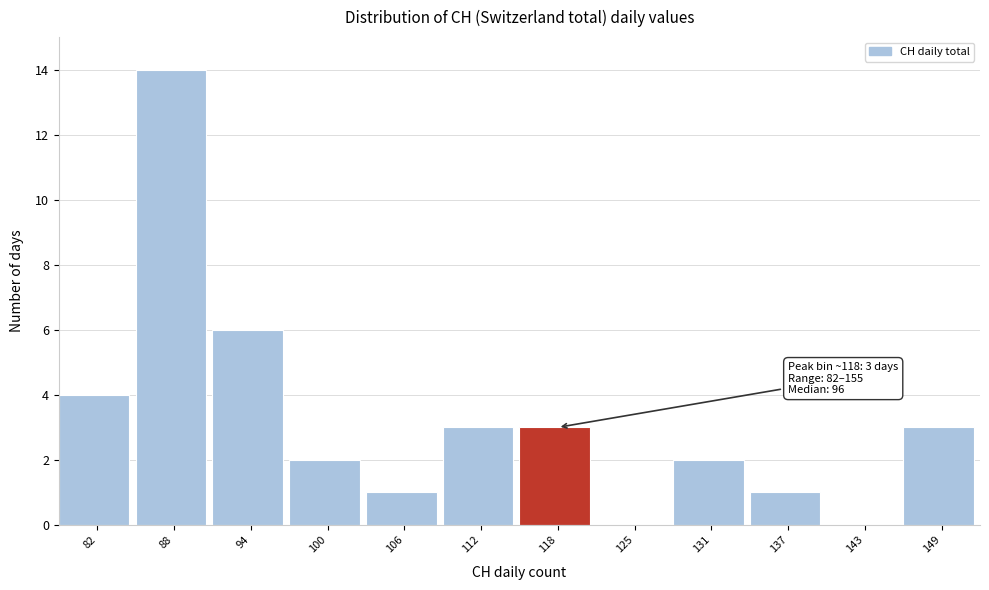

Reading left to right, what are all the values shown in this chart?

82=4	88=14	94=6	100=2	106=1	112=3	118=3	125=0	131=2	137=1	143=0	149=3